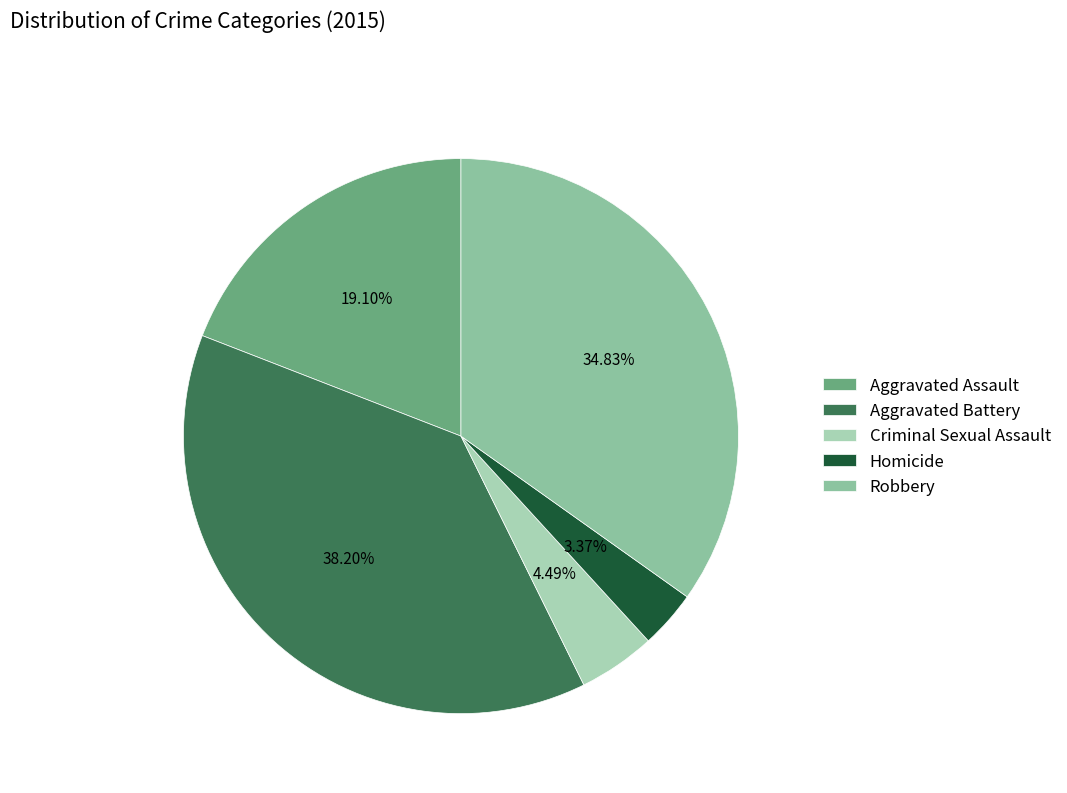

Approximately how many times larger is the value at Aggravated Battery compared to Robbery?

1.1